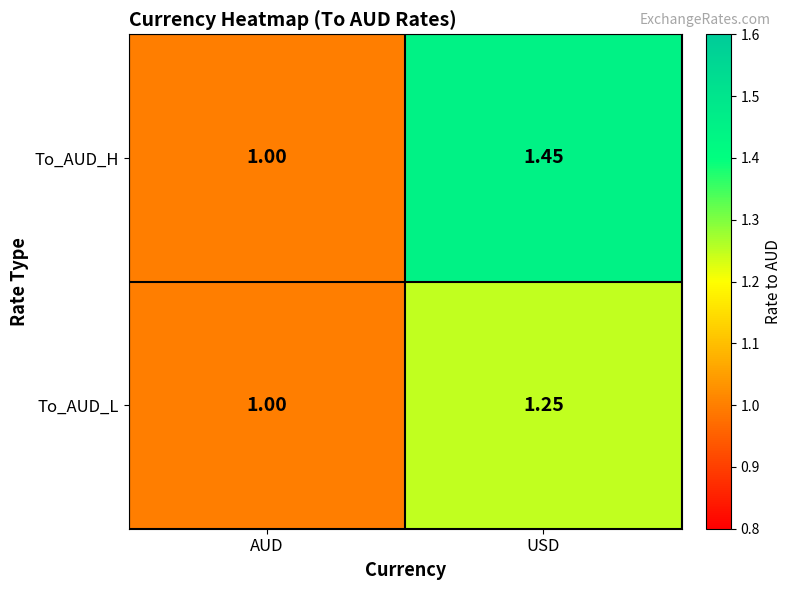

At which label is To_AUD_L closest to 1?

AUD